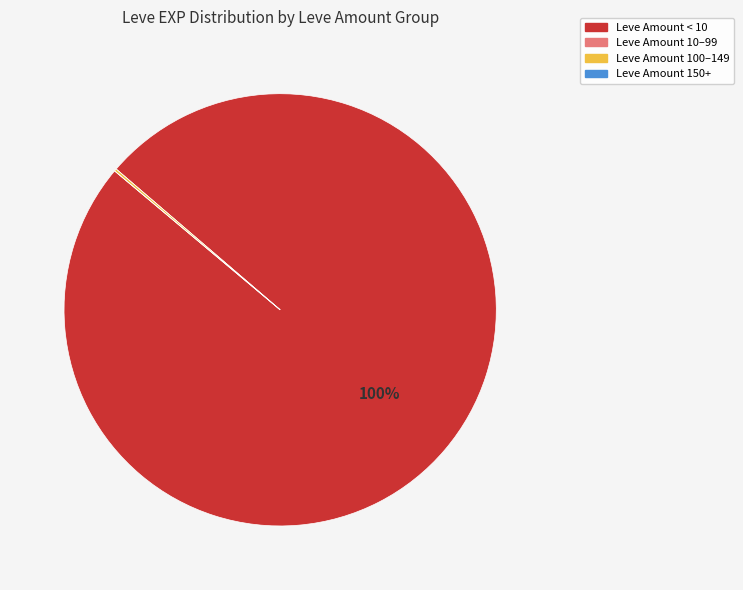

Does any single category account for the majority?

Yes